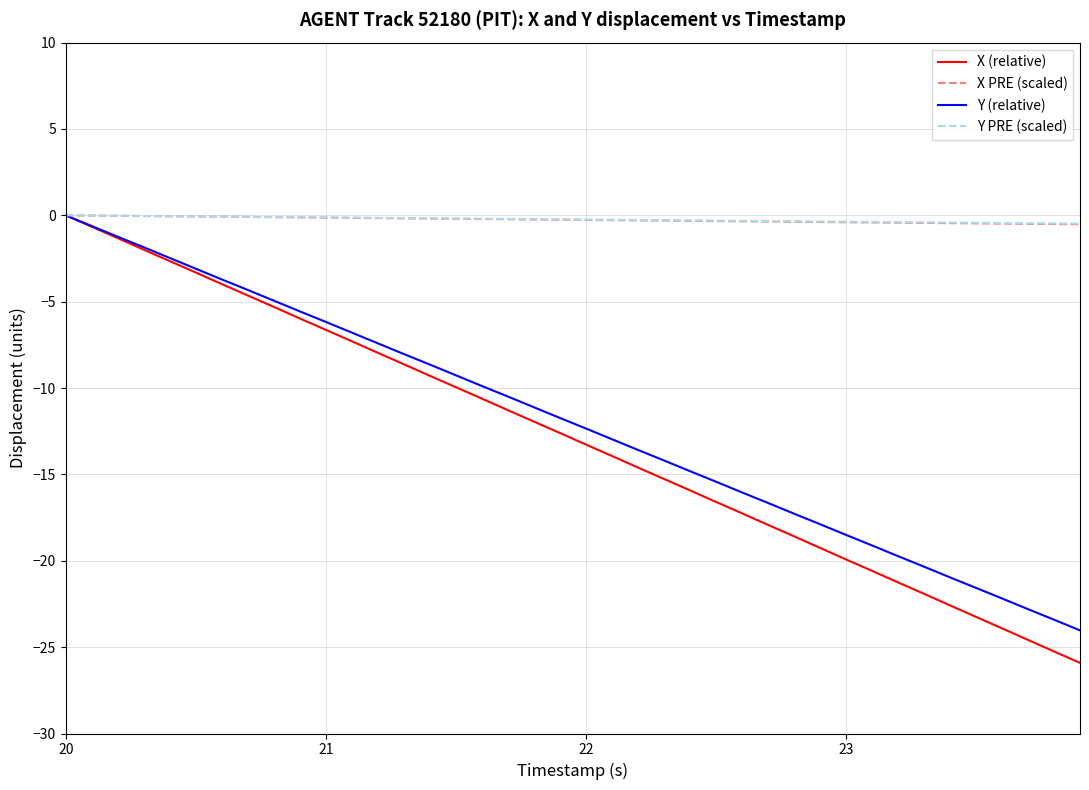

Which series has the widest spread of values?

X (relative)